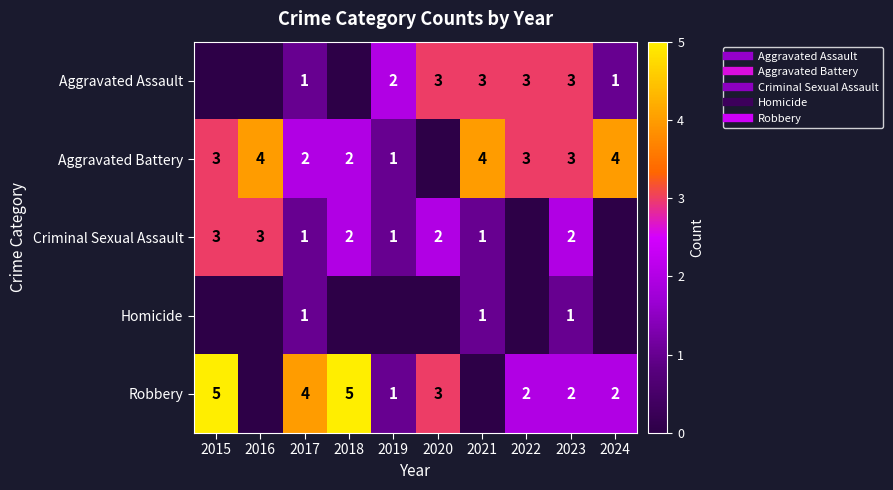

True or false: Aggravated Battery has a value of 2 at 2018.

True